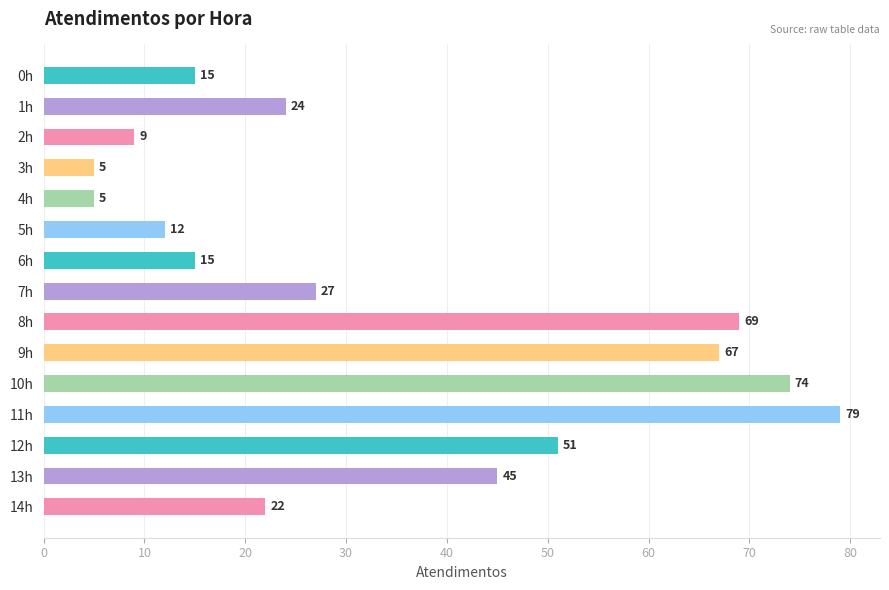

Reading bottom to top, what are all the values shown in this chart?

22	45	51	79	74	67	69	27	15	12	5	5	9	24	15